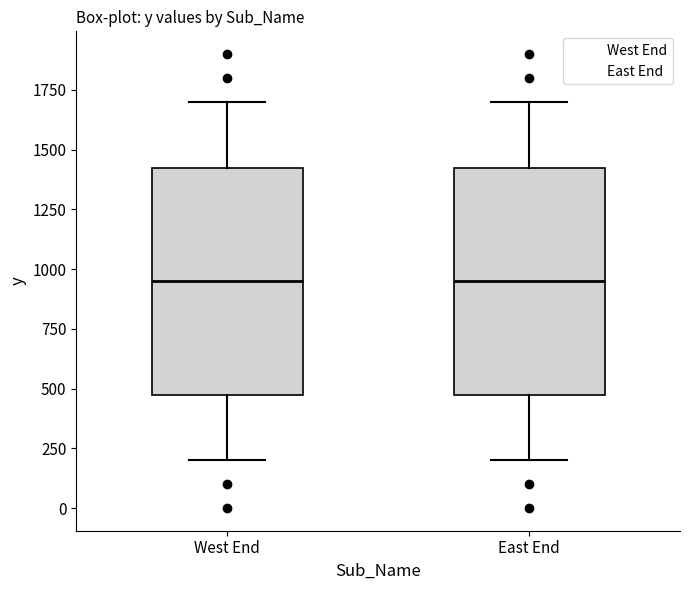

Reading left to right, transcribe this box plot: for each box, give where its median line is, the range the box spans, and where its two whiskers end, as read against the y-axis. The values are not printed on the chart, so give them approximately, as read against the axis.

West End: median 950, box 500 to 1450, whiskers 200 to 1700
East End: median 950, box 500 to 1450, whiskers 200 to 1700